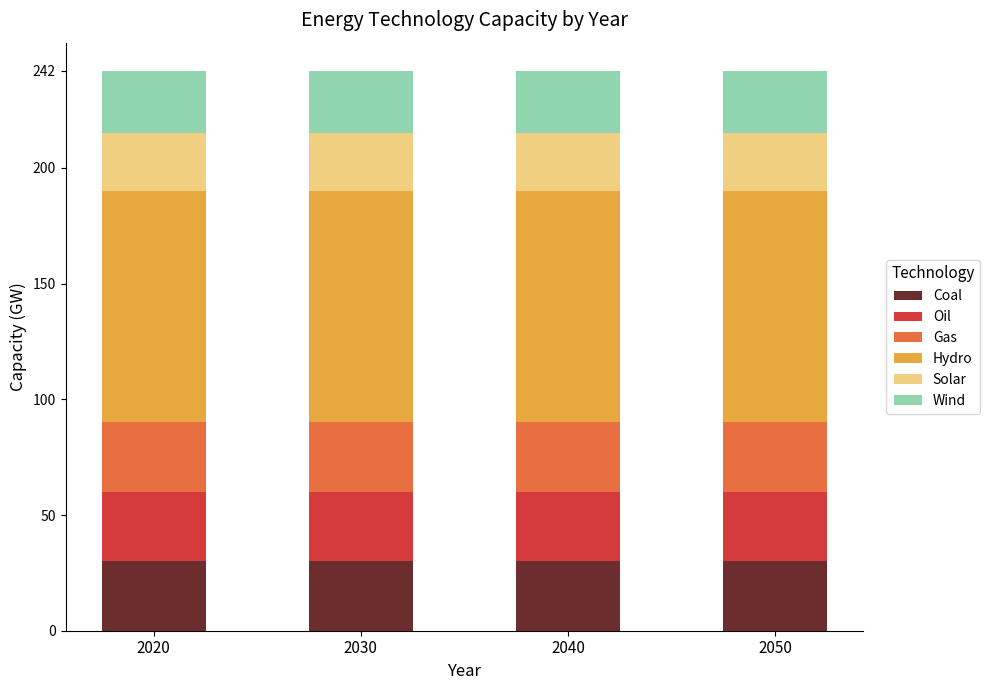

What is the value of the Coal bar at the 3rd from the left?

30